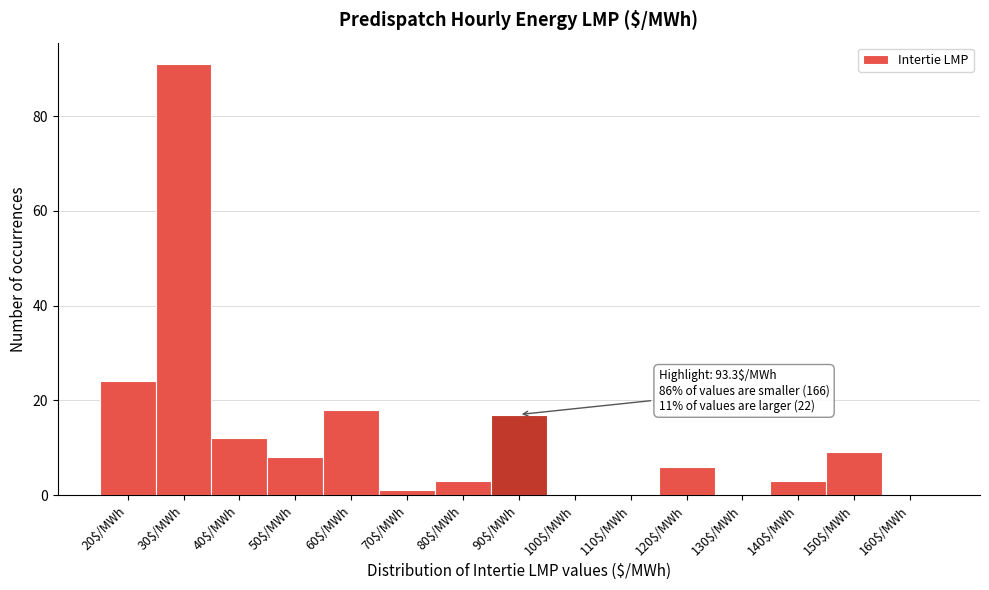

Is it true that the value at 30$/MWh is 127?

False